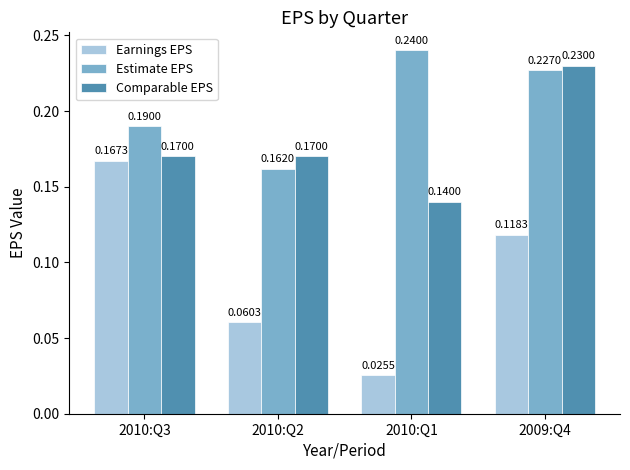

What is the label of the 1st bar from the left?

2010:Q3